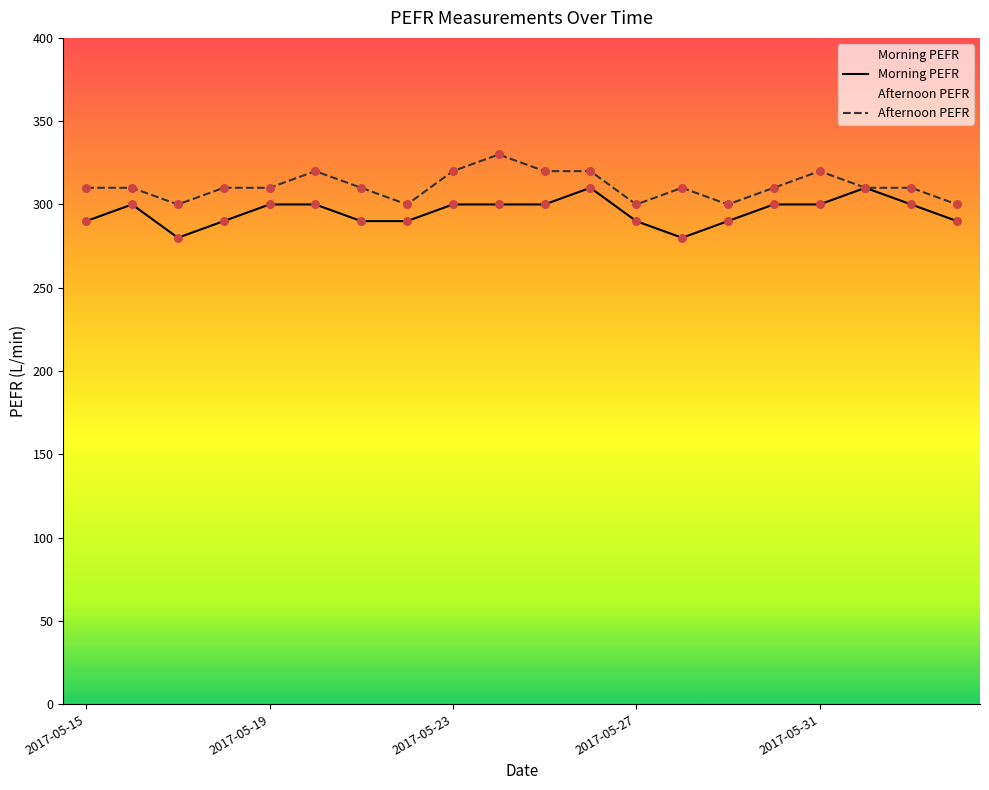

Is the value of Morning PEFR at 9 greater than the value of Afternoon PEFR at 18?

No